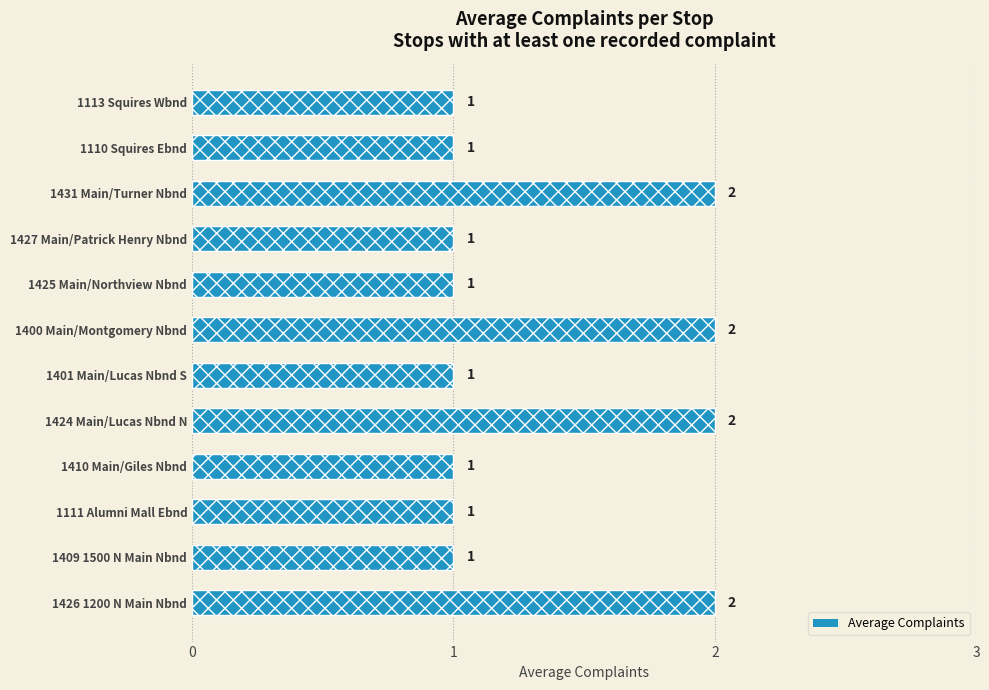

The value at 1425 Main/Northview Nbnd is 0. True or false?

False